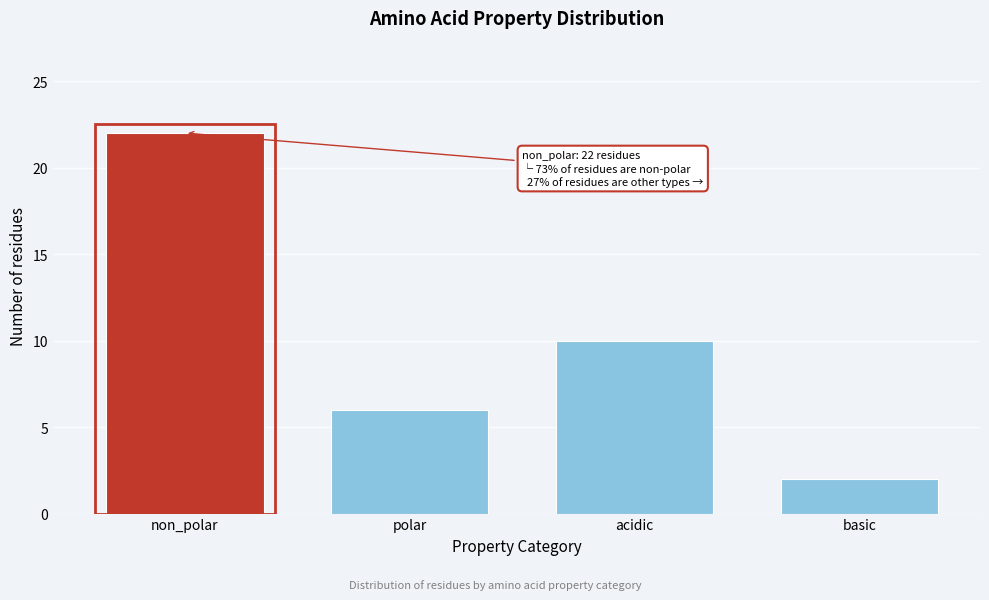

Reading right to left, extract all data points from this chart.

2	10	6	22